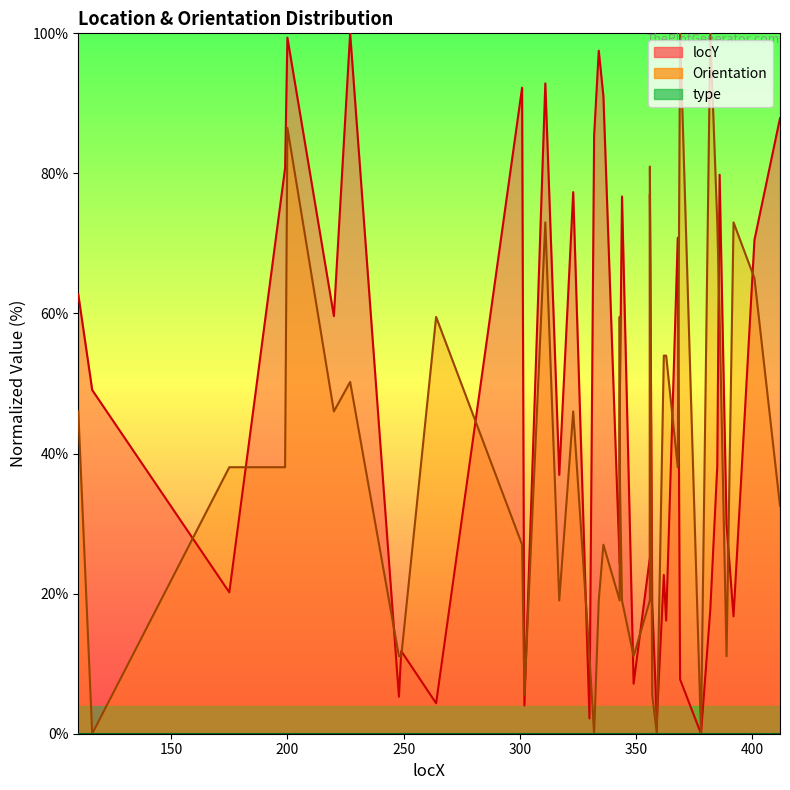

How many data points in locY are above 38?

20